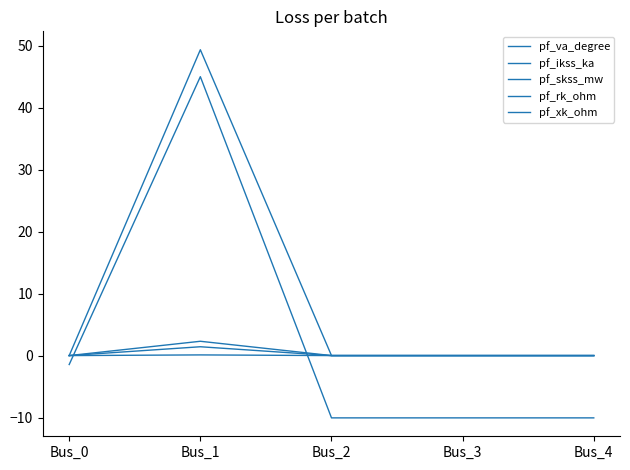

How many lines are shown in the chart?

5